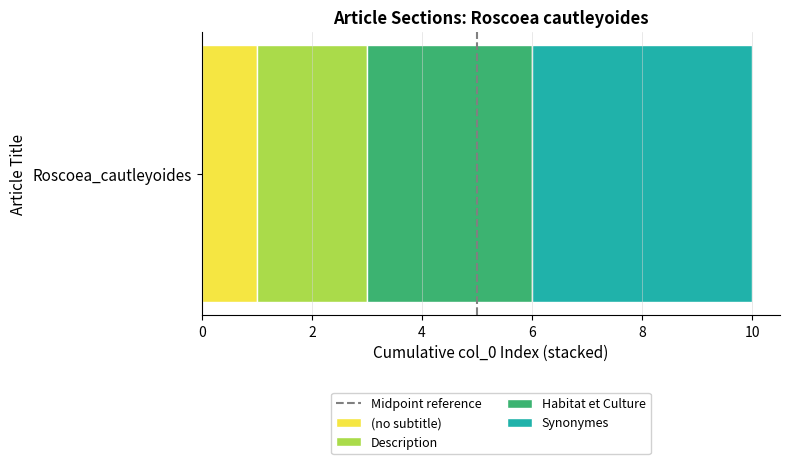

Rank the categories by (no subtitle) value from lowest to highest.

Roscoea_cautleyoides